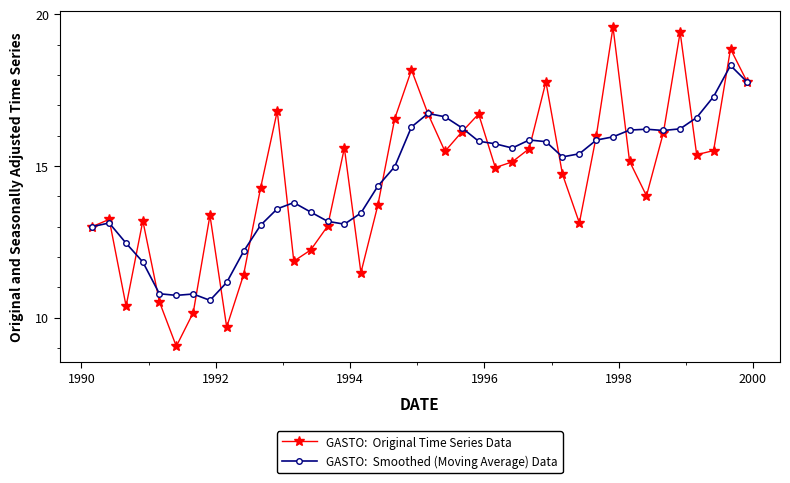

What is the smallest value displayed?

9.1